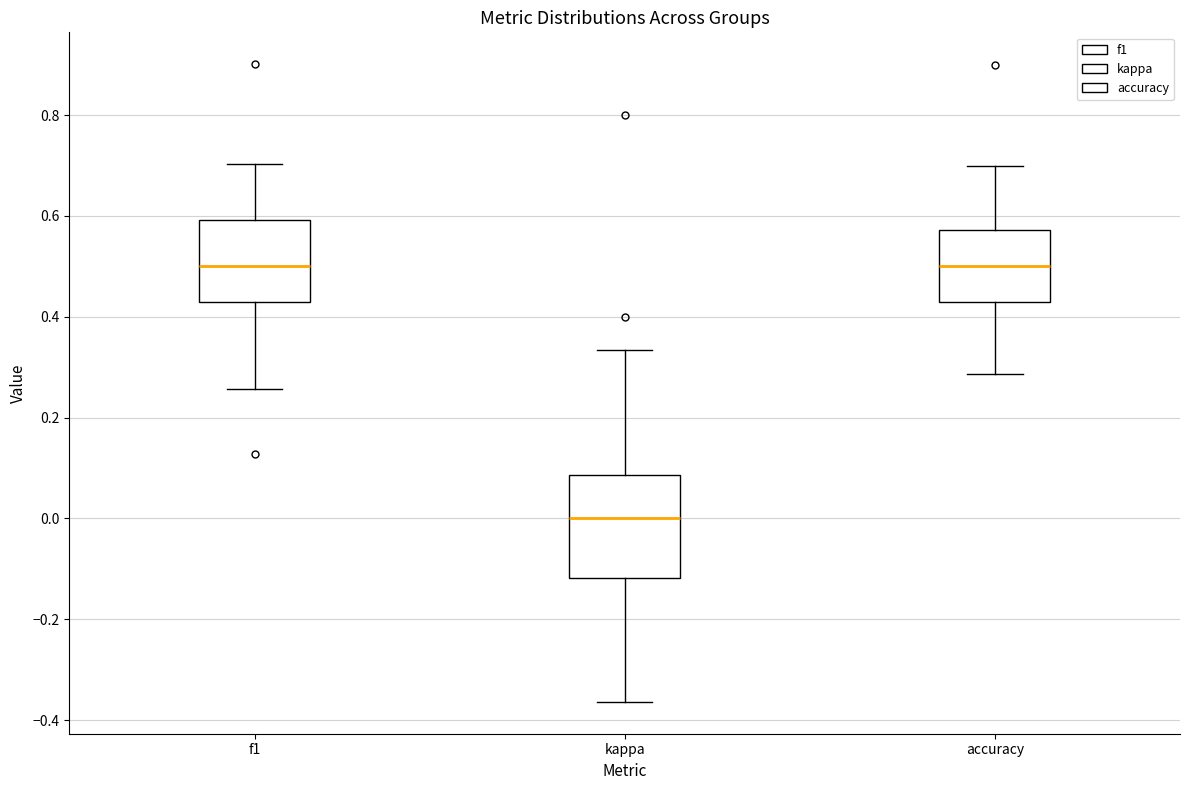

Where is the lower edge of the box for accuracy on the y-axis? The values are not printed on the chart, so give them approximately, as read against the axis.

0.42